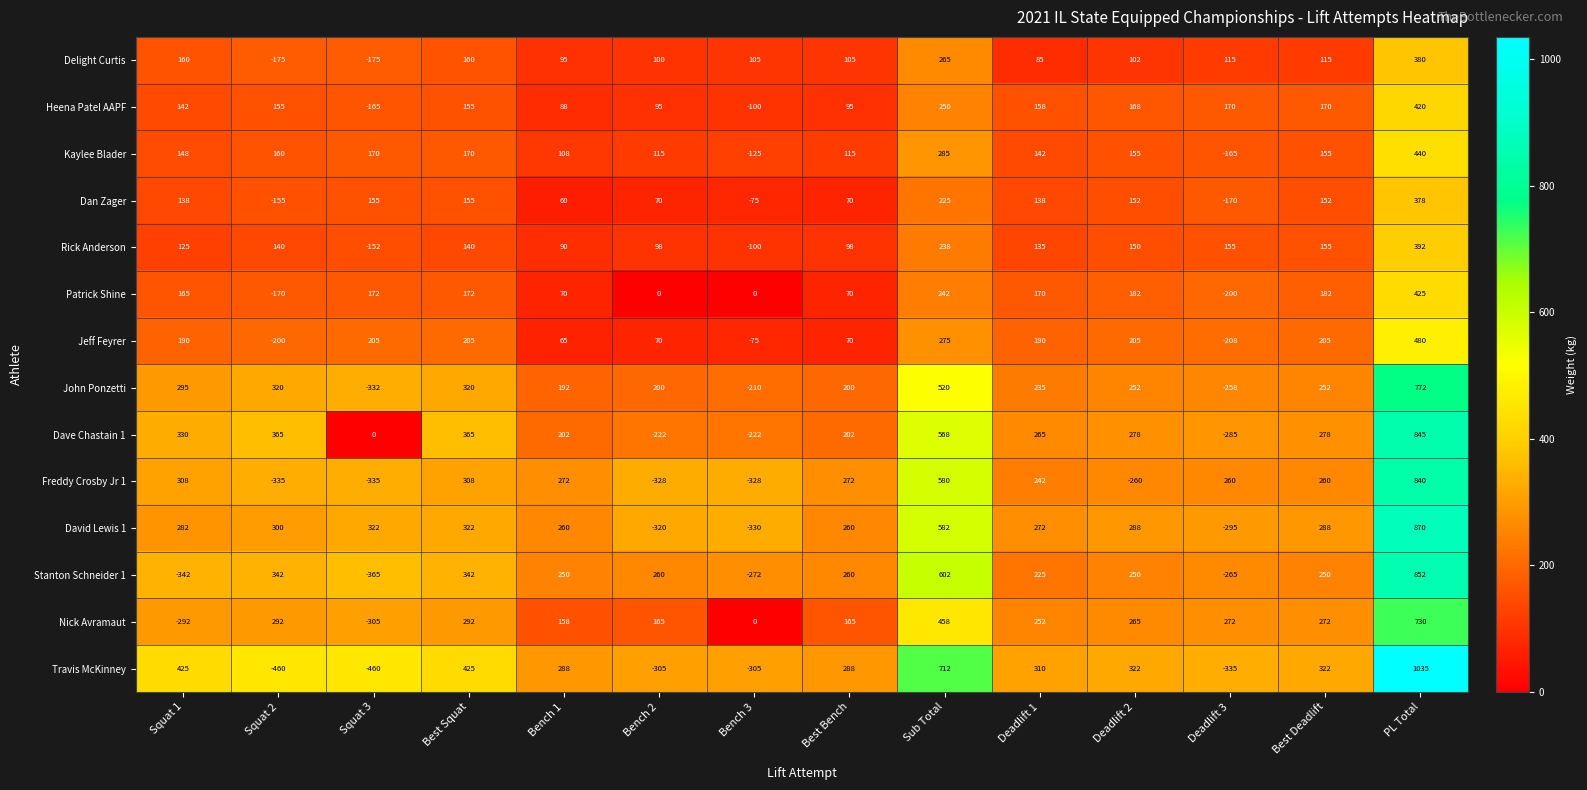

What is the difference between the highest and lowest values at Deadlift 2?

582